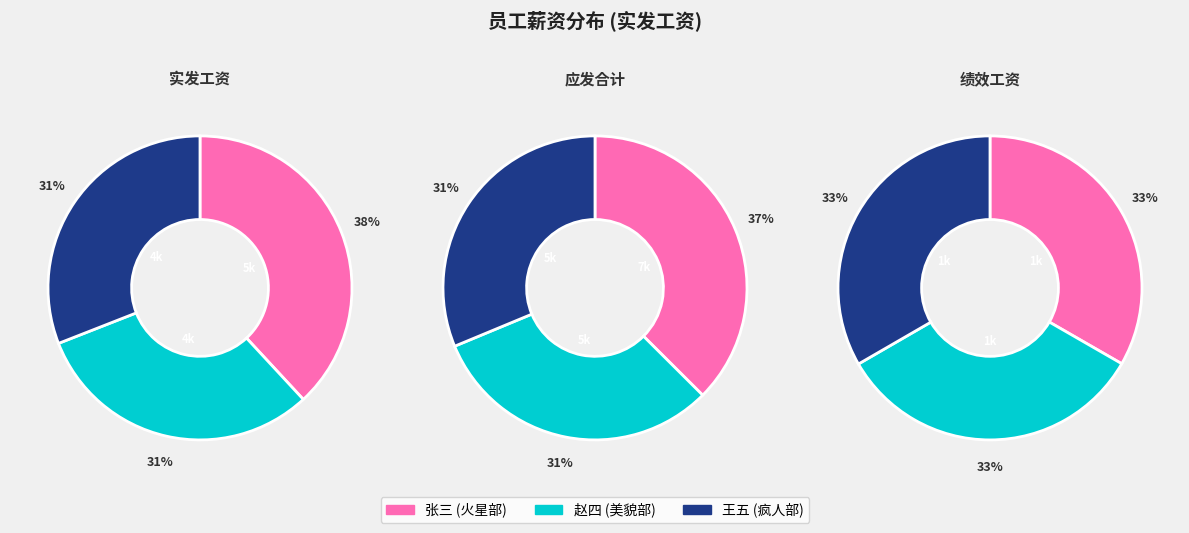

To the nearest percent, what is the average slice percentage?

33%